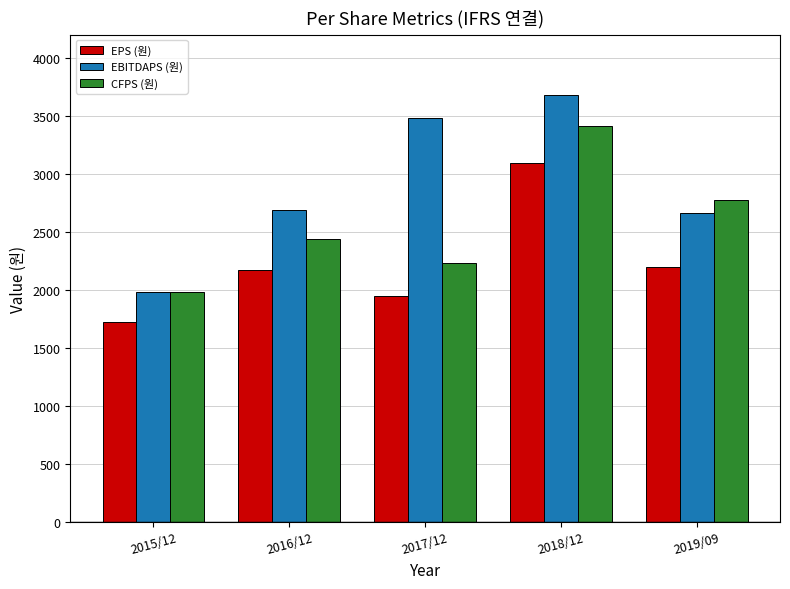

At which label is CFPS (원) closest to 2694?

2019/09